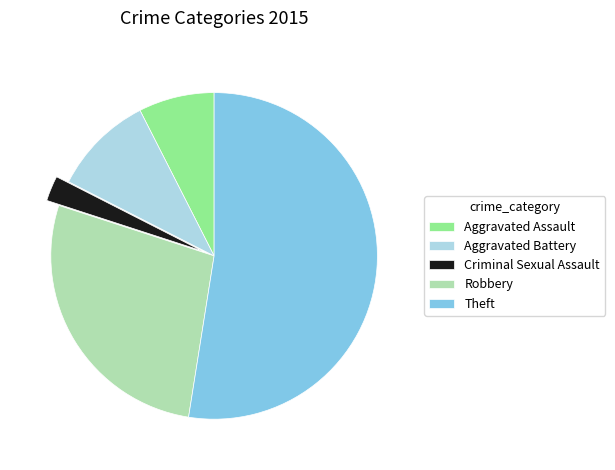

Is the sum of Aggravated Assault and Aggravated Battery greater than half?

No